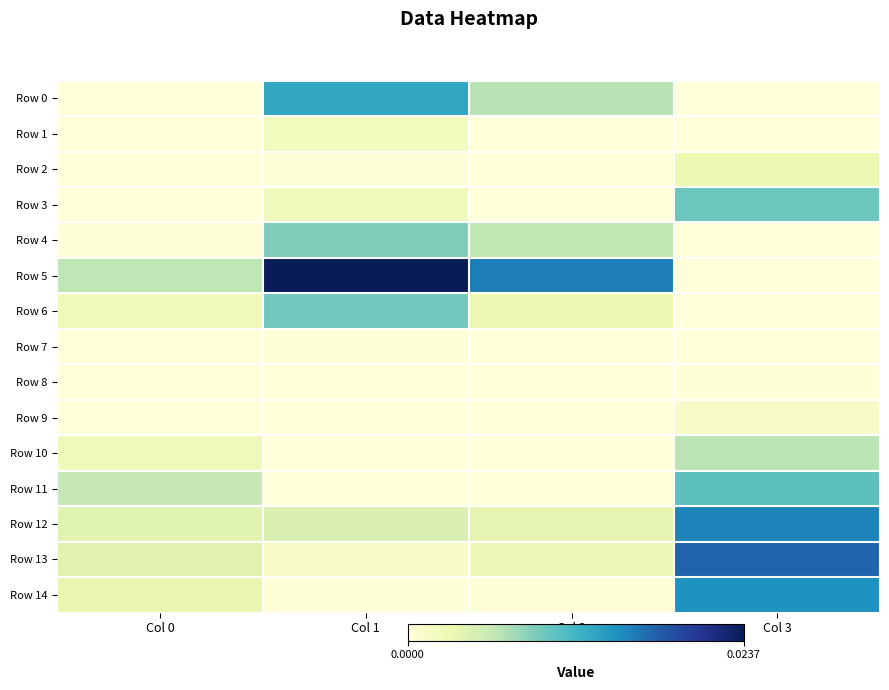

Which series has the largest range (max minus min)?

Row 5